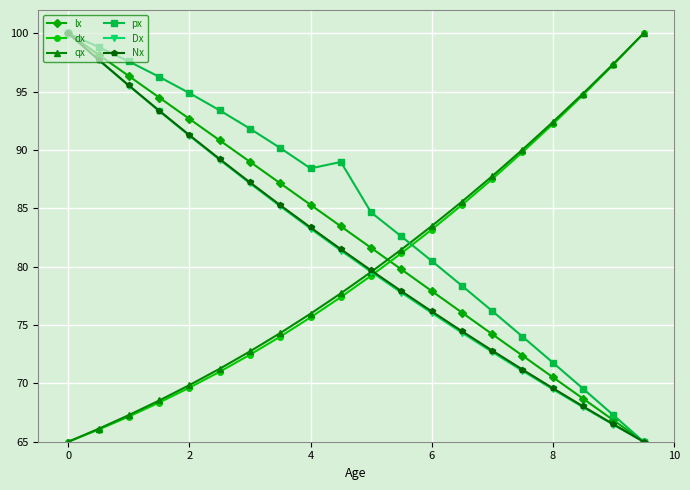

What is the value of the lx point at the 20th from the left?

65.0